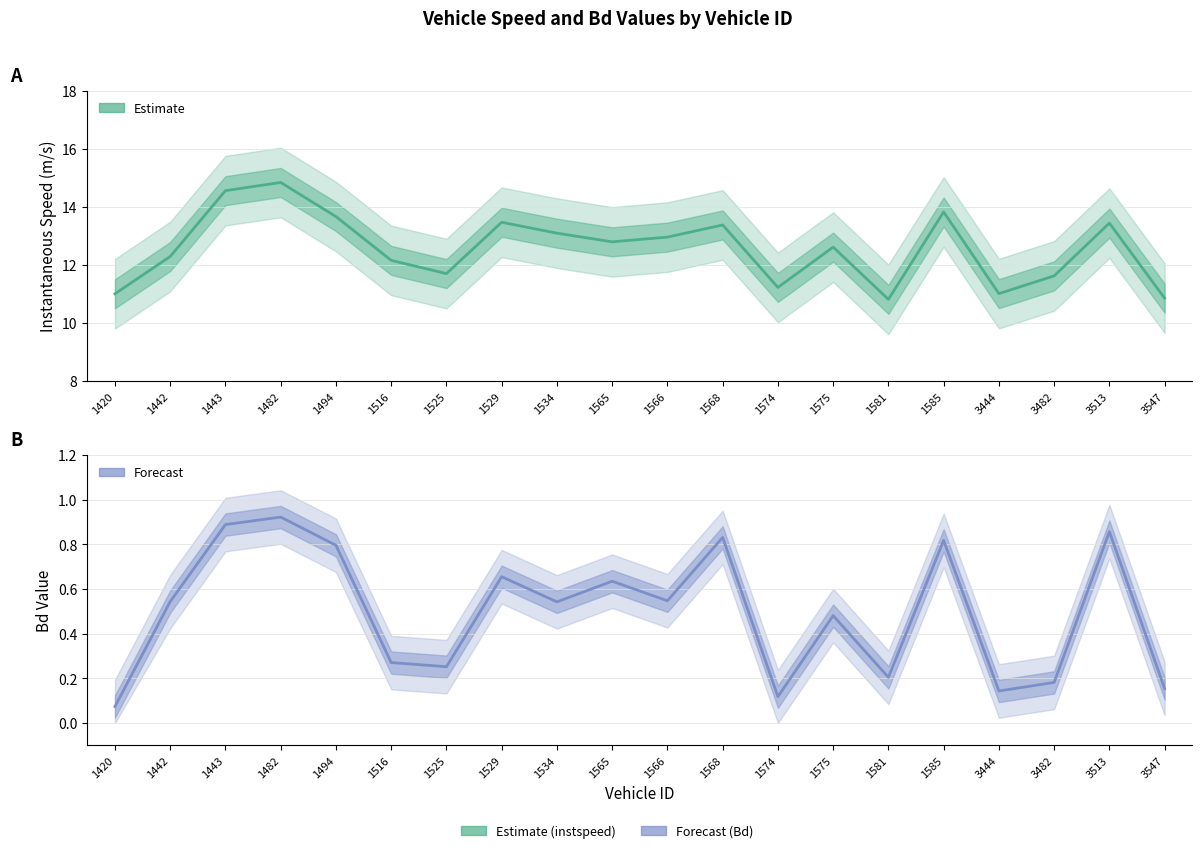

Reading left to right, extract all data points from this chart.

instspeed: 11.0	12.3	14.6	14.8	13.7	12.2	11.7	13.5	13.1	12.8	13.0	13.4	11.2	12.6	10.8	13.8	11.0	11.6	13.4	10.9
Bd: 0.1	0.5	0.9	0.9	0.8	0.3	0.3	0.7	0.5	0.6	0.5	0.8	0.1	0.5	0.2	0.8	0.1	0.2	0.9	0.2